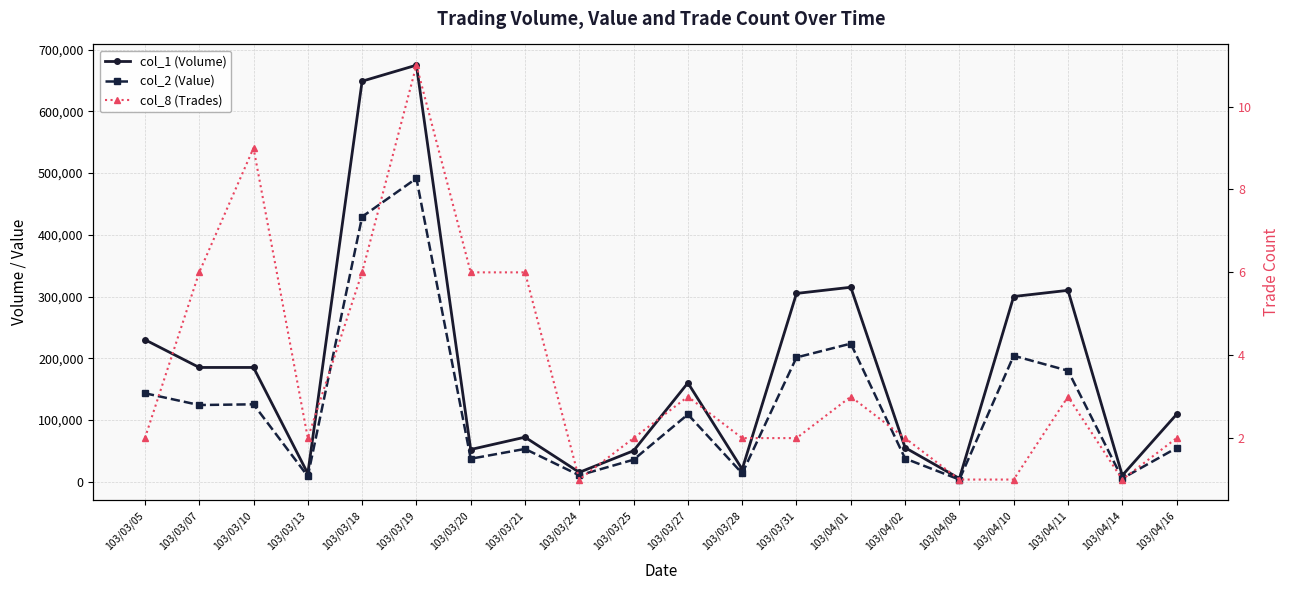

Rank the series at 103/04/10 from lowest to highest value.

col_8 (Trades), col_2 (Value), col_1 (Volume)